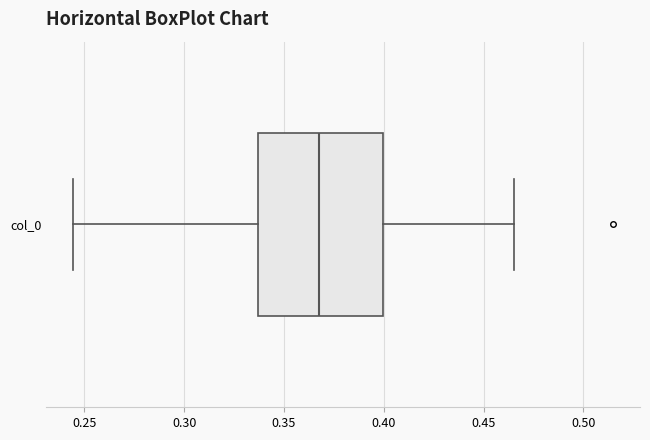

Where does the median line of the box for col_0 sit on the x-axis? The values are not printed on the chart, so give them approximately, as read against the axis.

0.365